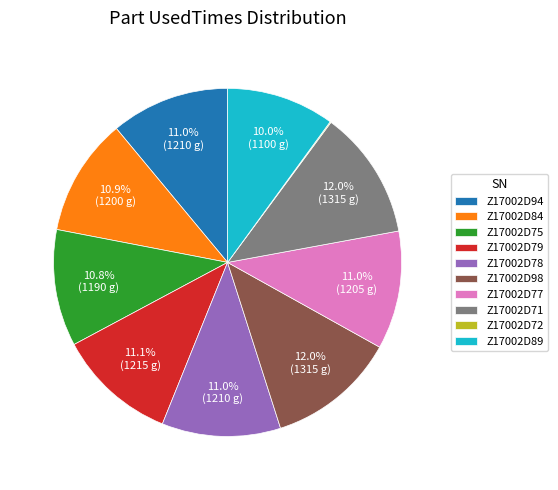

Approximately how many times larger is the value at Z17002D84 compared to Z17002D98?

0.9